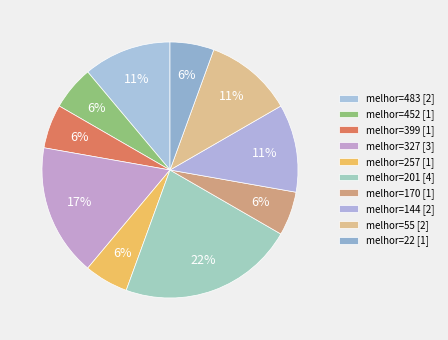

Does any single category account for the majority?

No